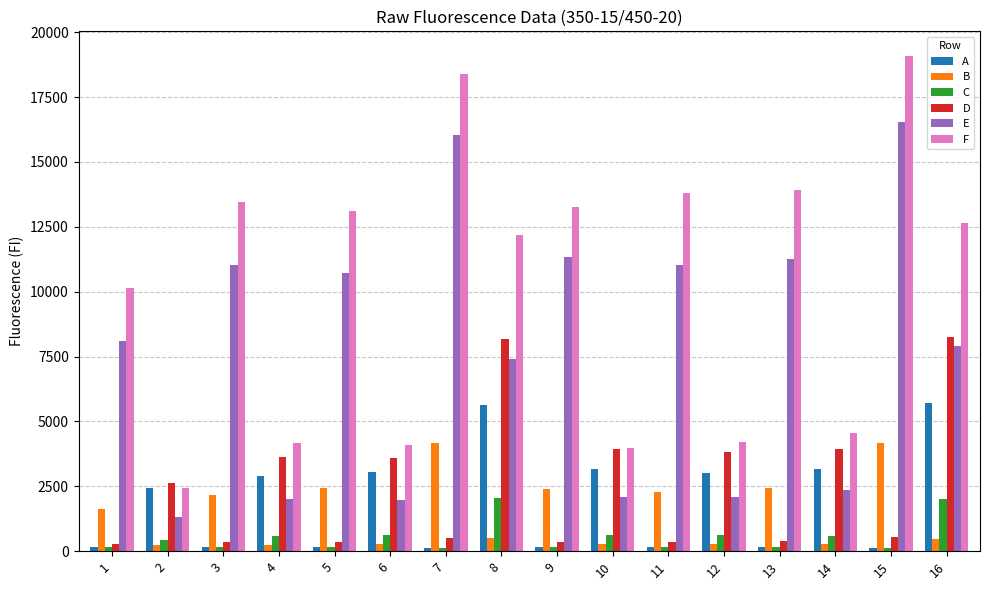

What is the sum of all E values?

123275